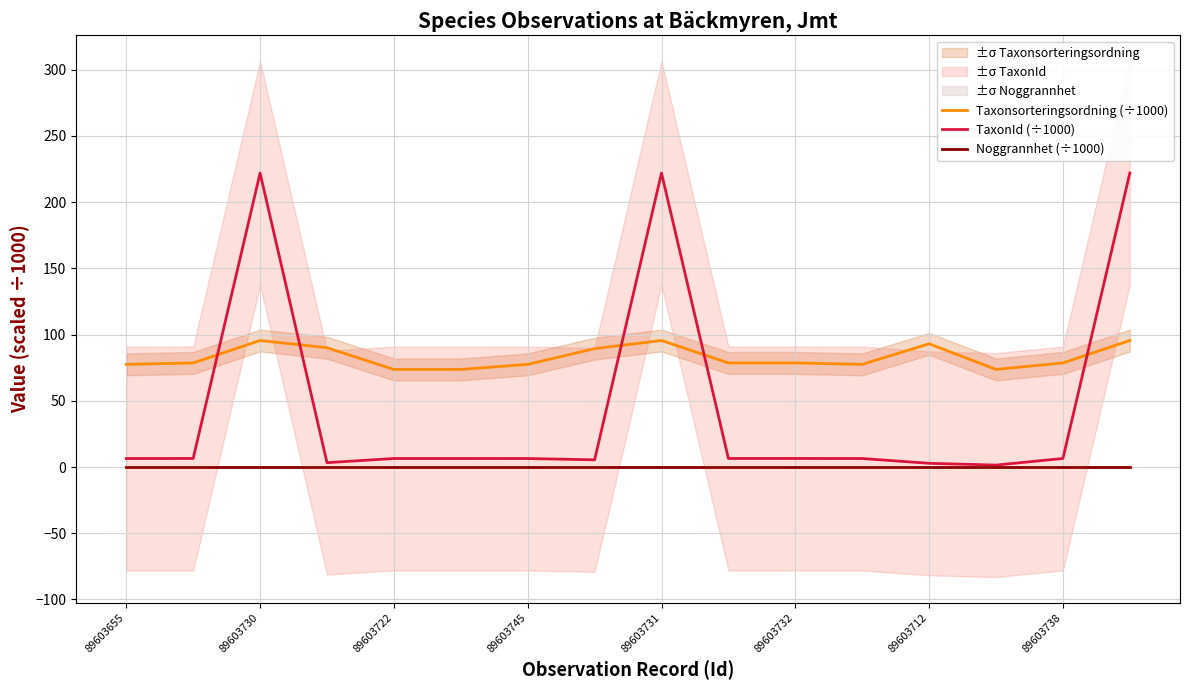

At which category does the chart reach its minimum across all series?

89603655